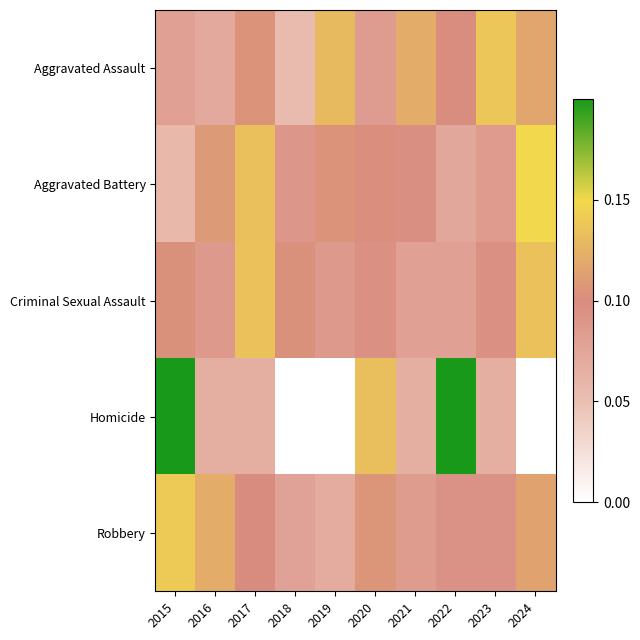

What is the total value across all series at 2019?

0.4